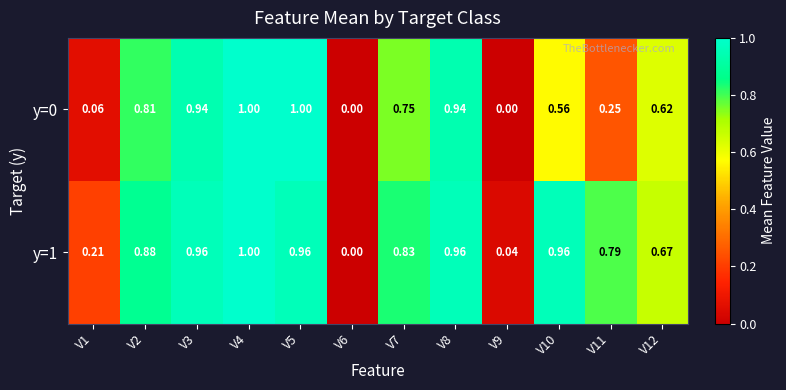

Which series has the largest total across all categories?

y=1